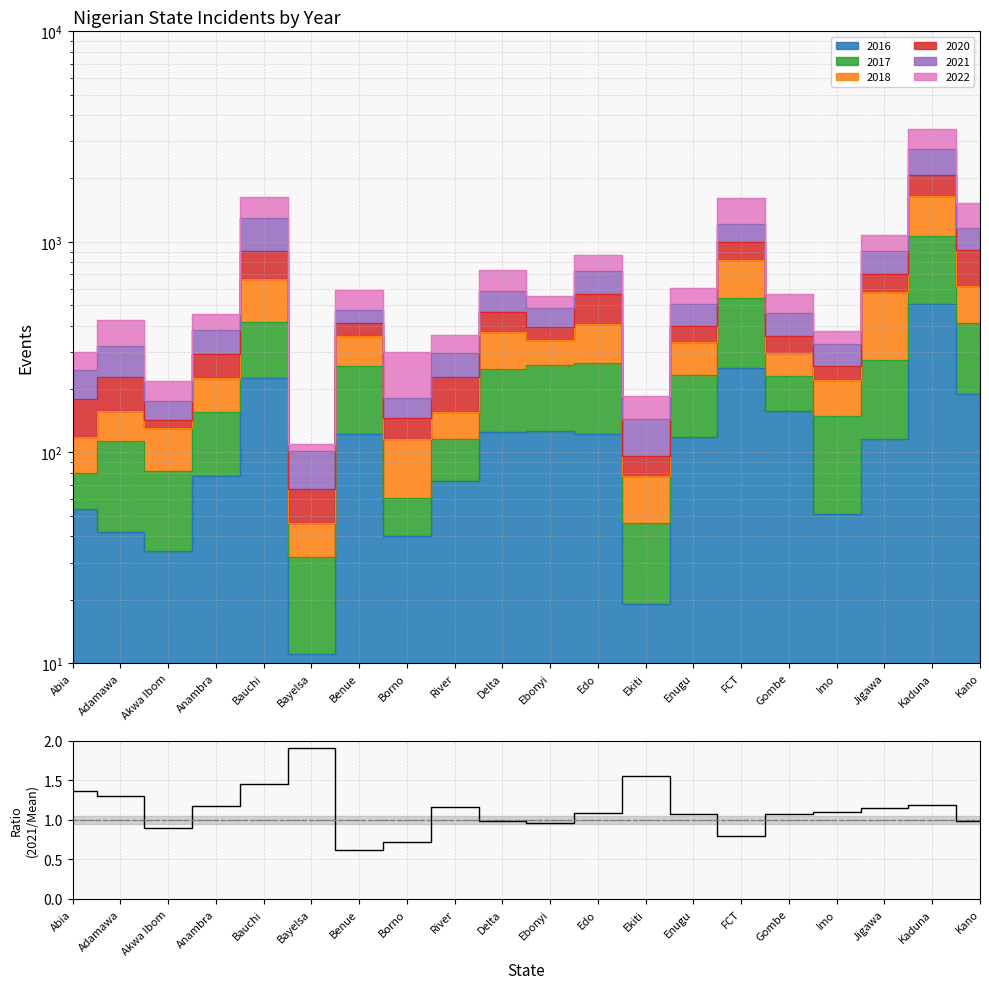

Read the value at Anambra.

1.2